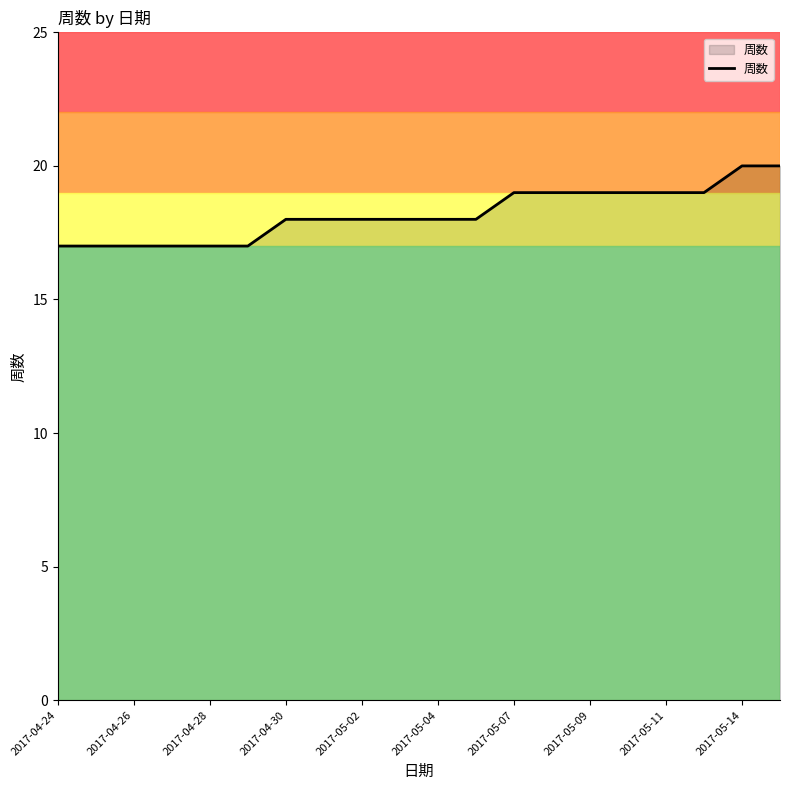

What is the smallest value displayed?

17